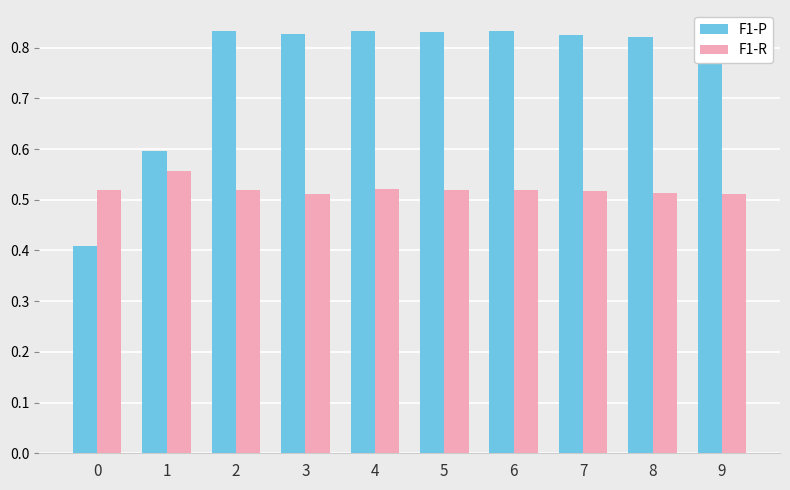

What is the sum of all F1-P values?

7.6